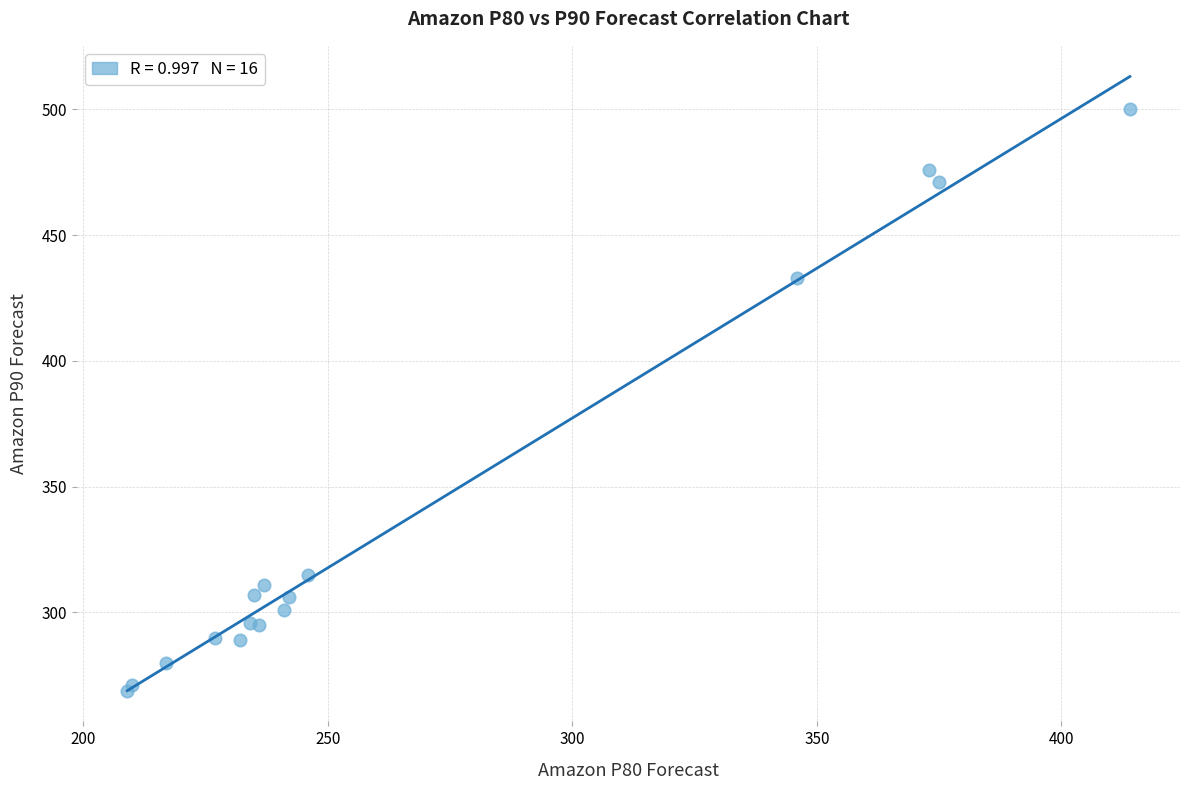

What Y value in the scatter plot is closest to 384?

433